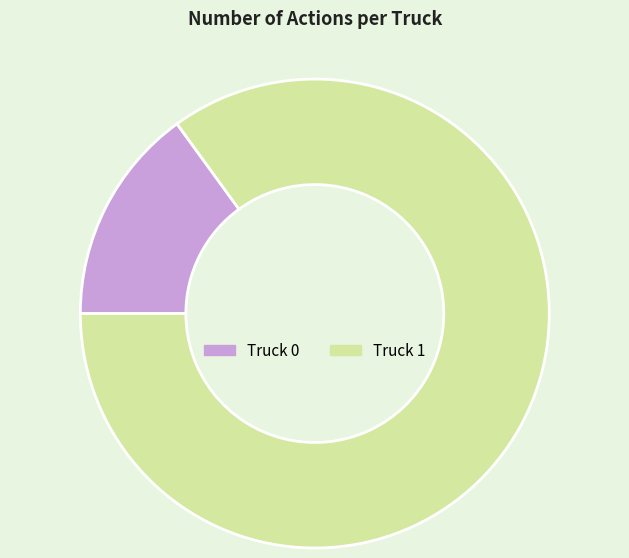

The Truck 0 slice represents 15% of the pie. True or false?

True